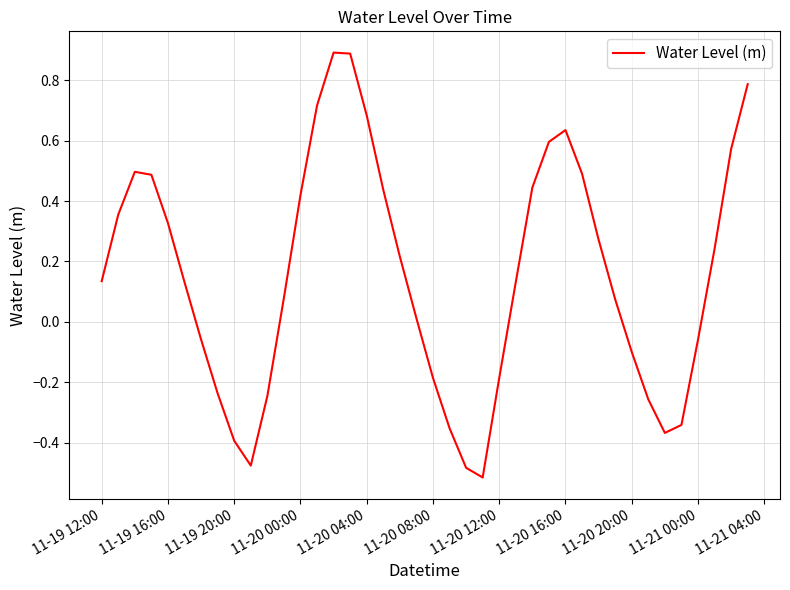

How many interior local valleys (lower than both neighbors) does the data have?

3